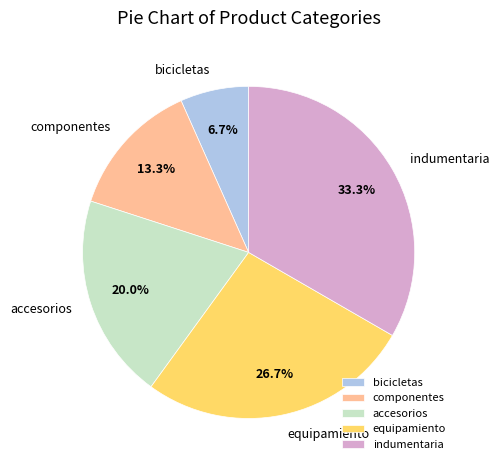

To the nearest percent, what percentage of the pie is indumentaria?

33%